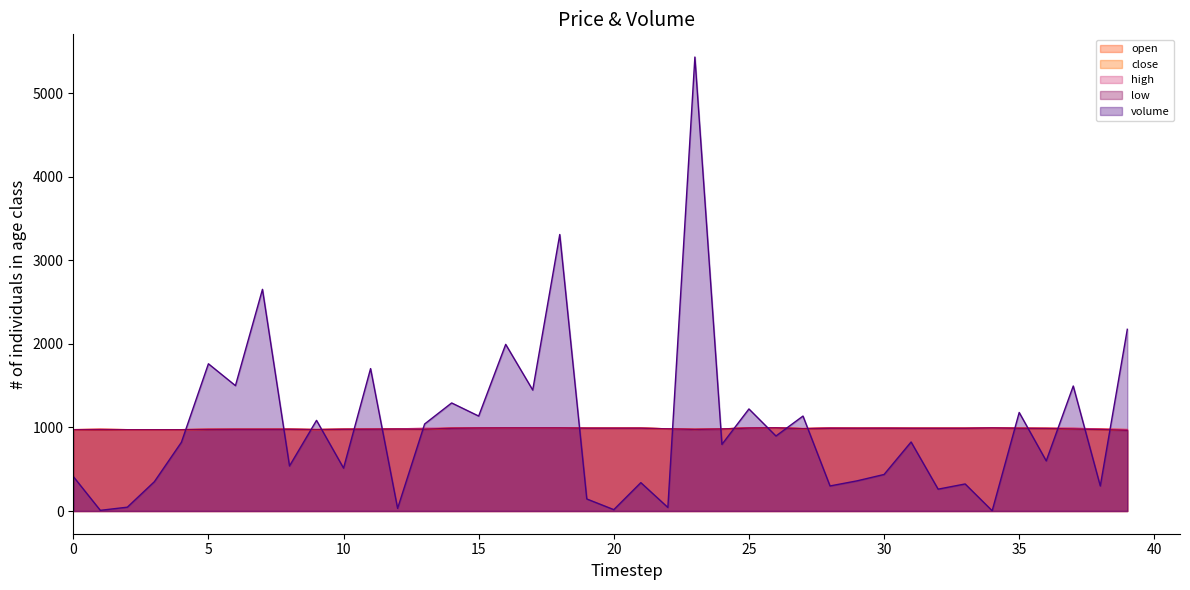

After their last crossing, which series has the higher values: open or volume?

volume